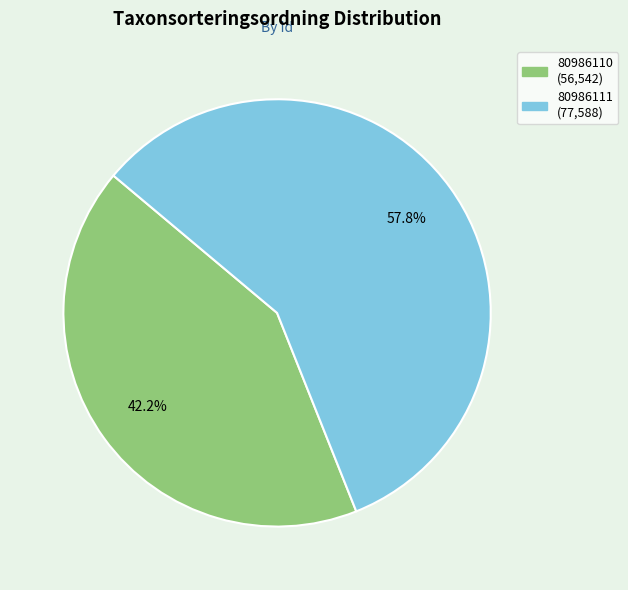

Between 80986110 and 80986111, which is larger?

80986111